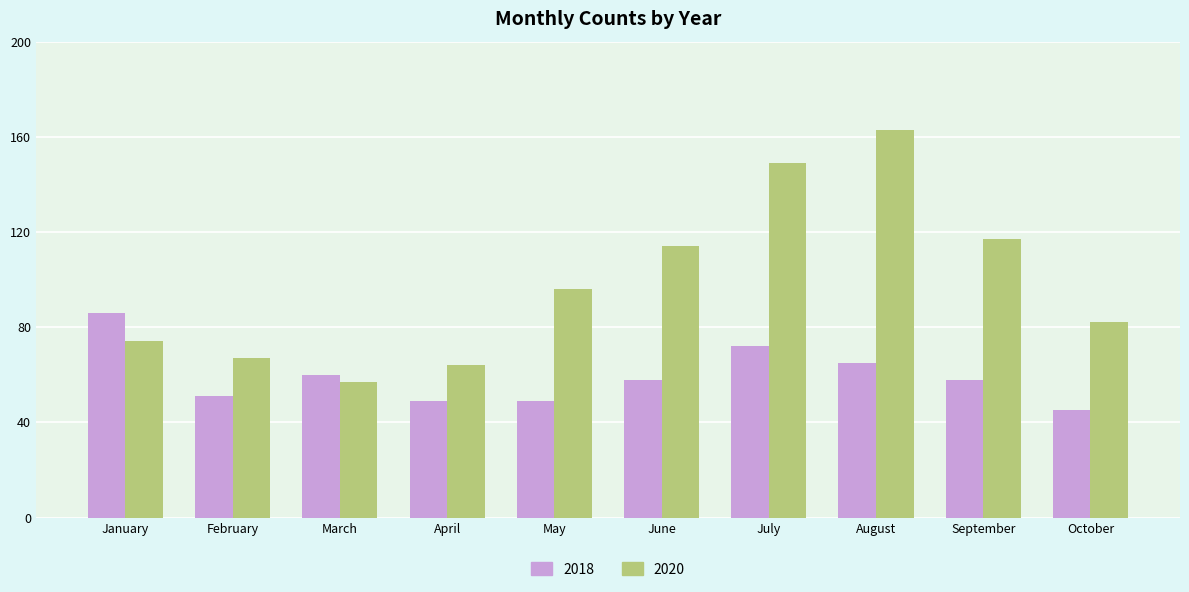

How many groups of bars are there?

10